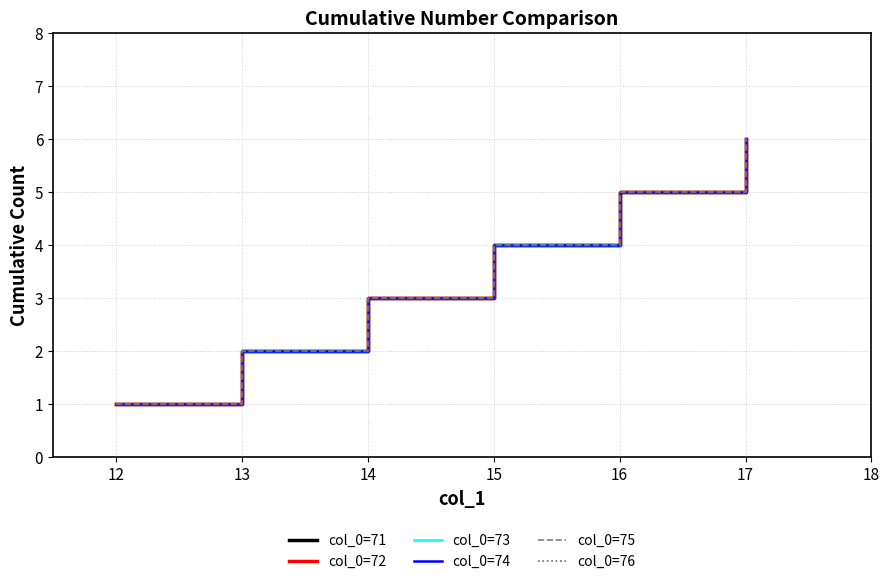

Does the chart have visible grid lines?

Yes